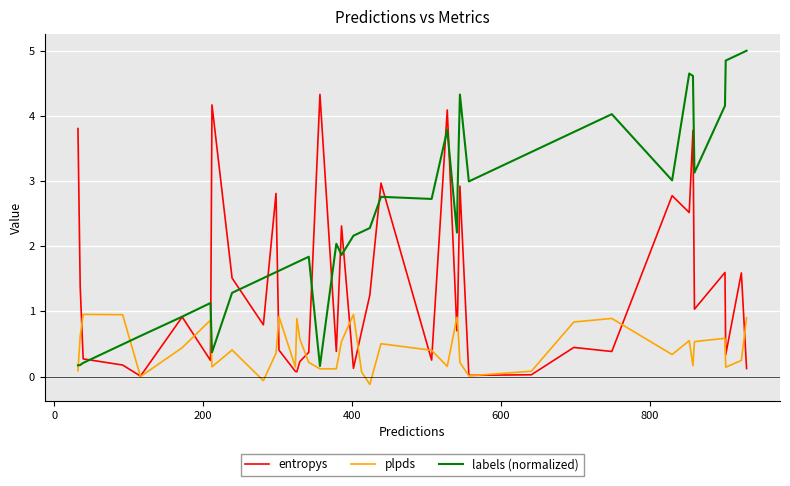

What is the sum of all labels (normalized) values?

95.3